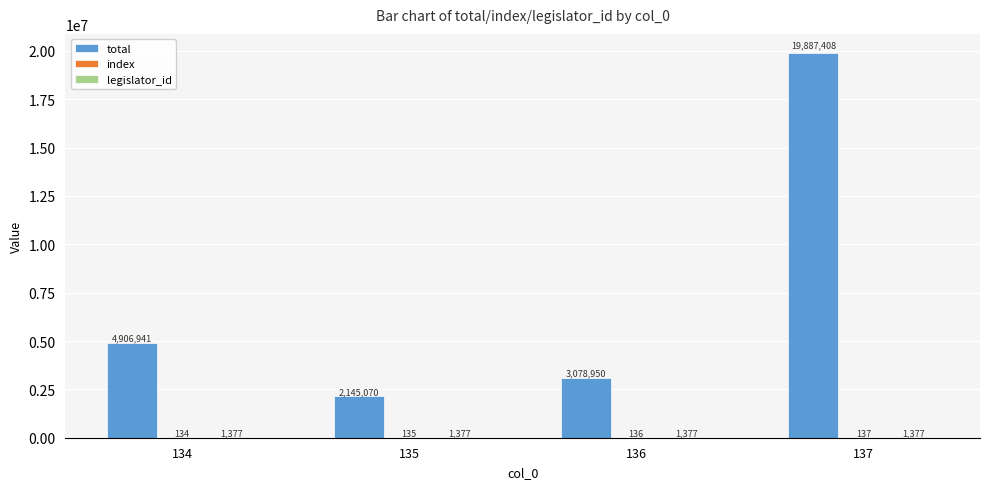

What is the greatest value displayed?

19887408